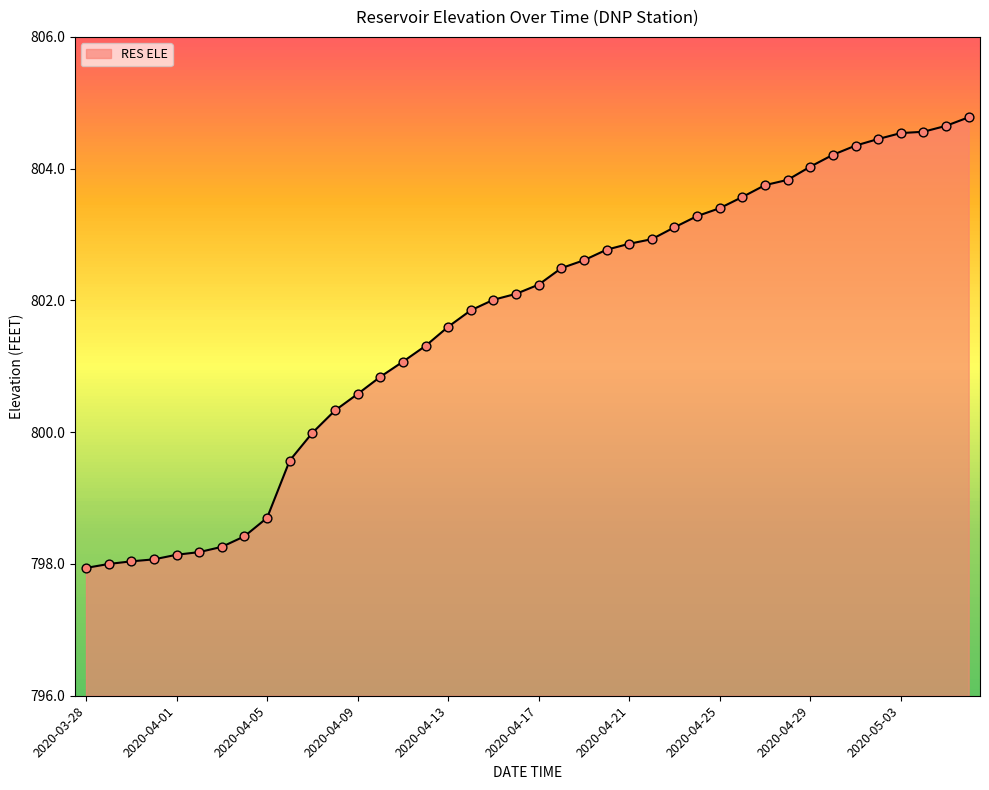

What is the change in value from 2020-04-16 to 2020-04-21?

+0.8